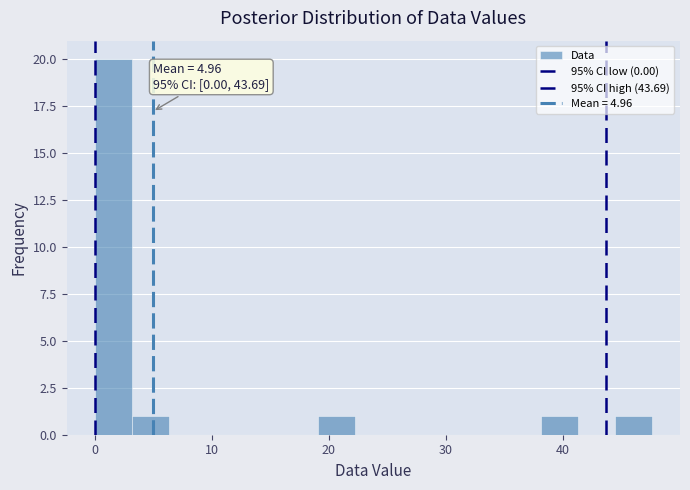

Around what value on the x-axis is the tallest bar? Give the approximate position of its centre, as read against the axis.

2